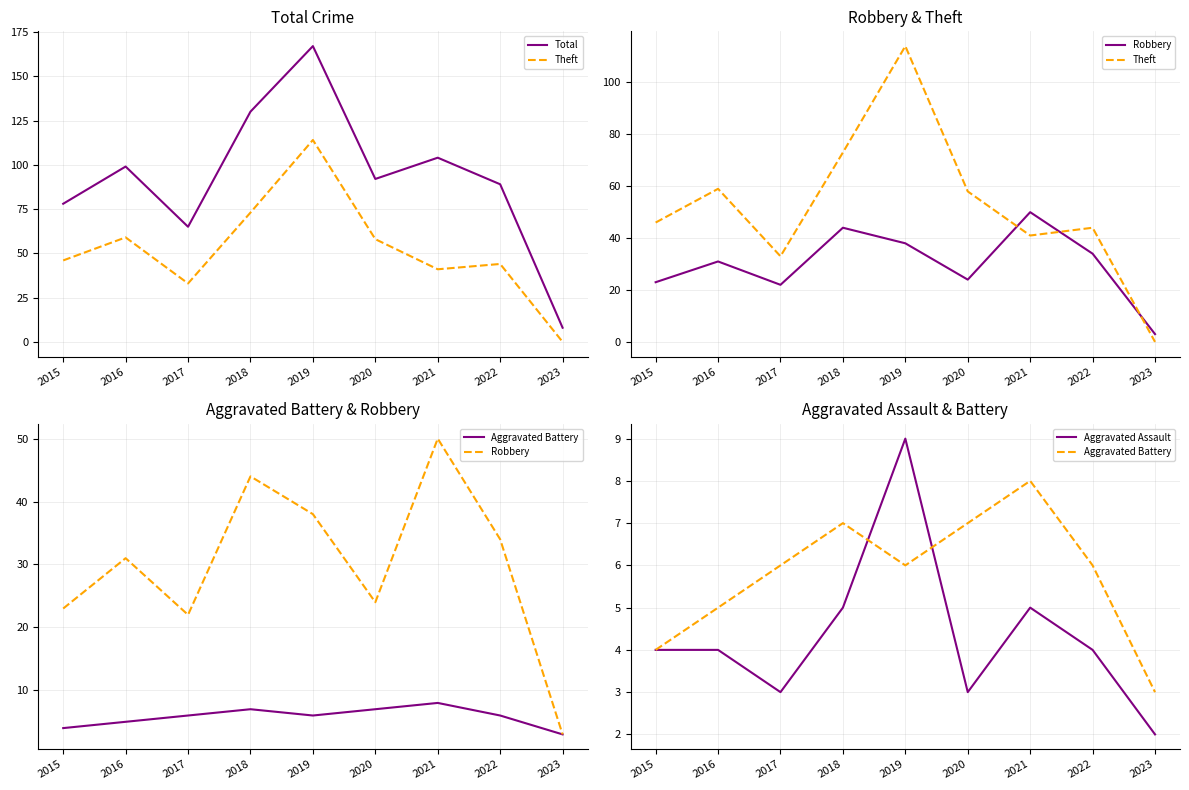

Which category has the highest value in the Theft series?

2019